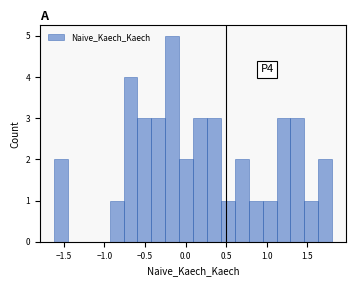

Read against the x-axis, roughly where is the centre of the tallest bar?

-0.15